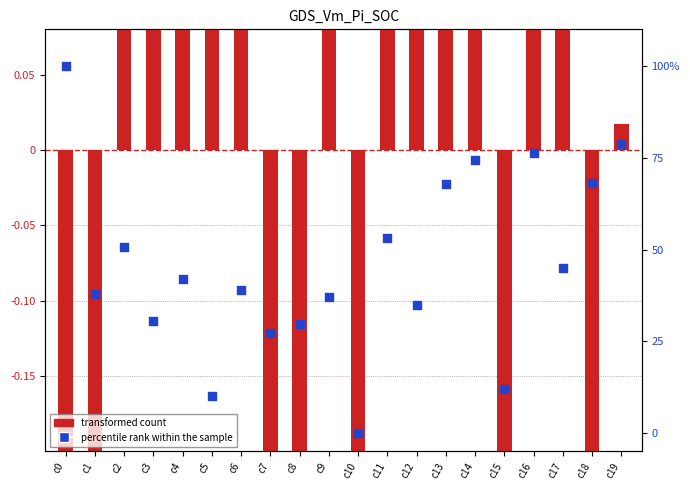

At how many categories does at least one series exceed 9?

19